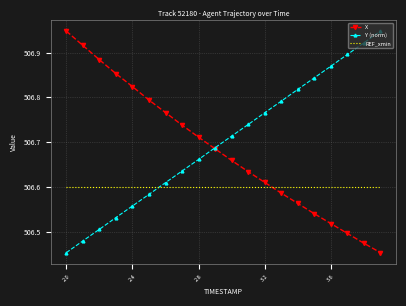

Rank the series by their average value, from lowest to highest.

REF_xmin, X, Y (norm)